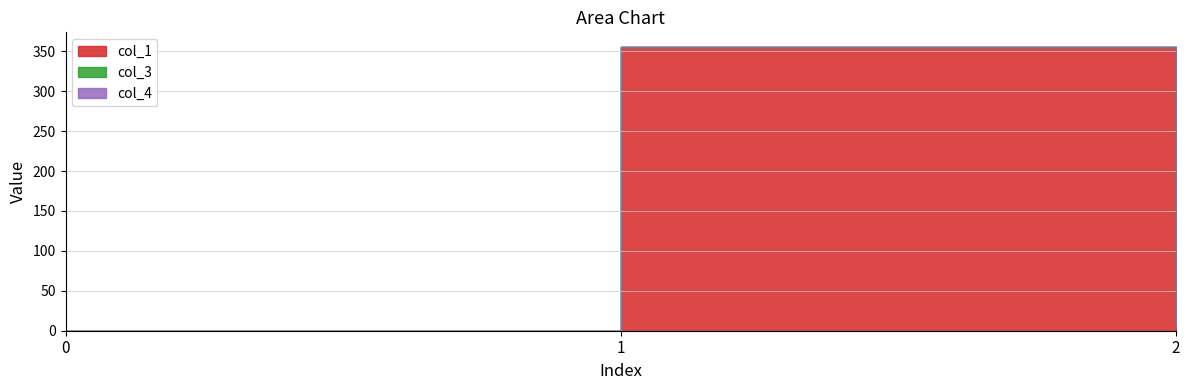

Is it true that col_1 equals 356.0 at 1?

True